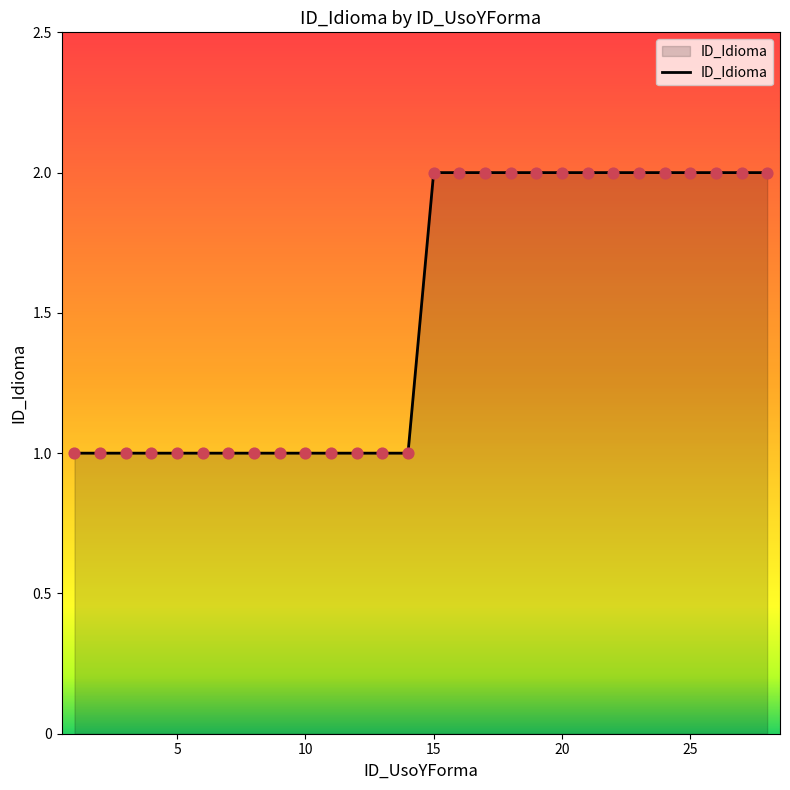

How many lines are shown in the chart?

1